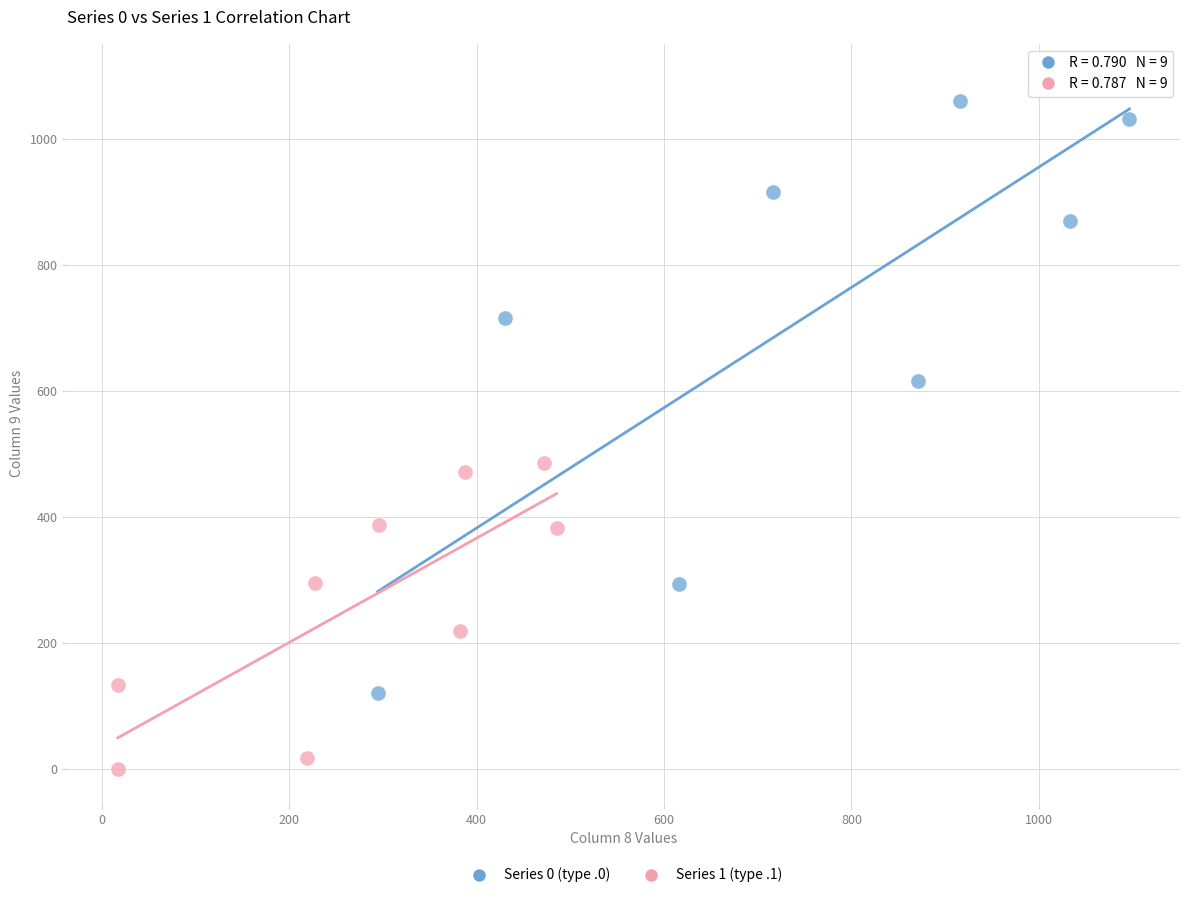

Which series contains the highest Y value?

Series 0 (type .0)